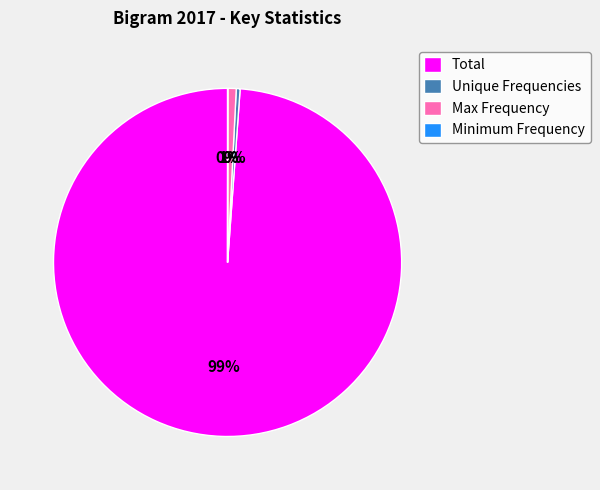

What is the largest slice in the pie chart?

Total